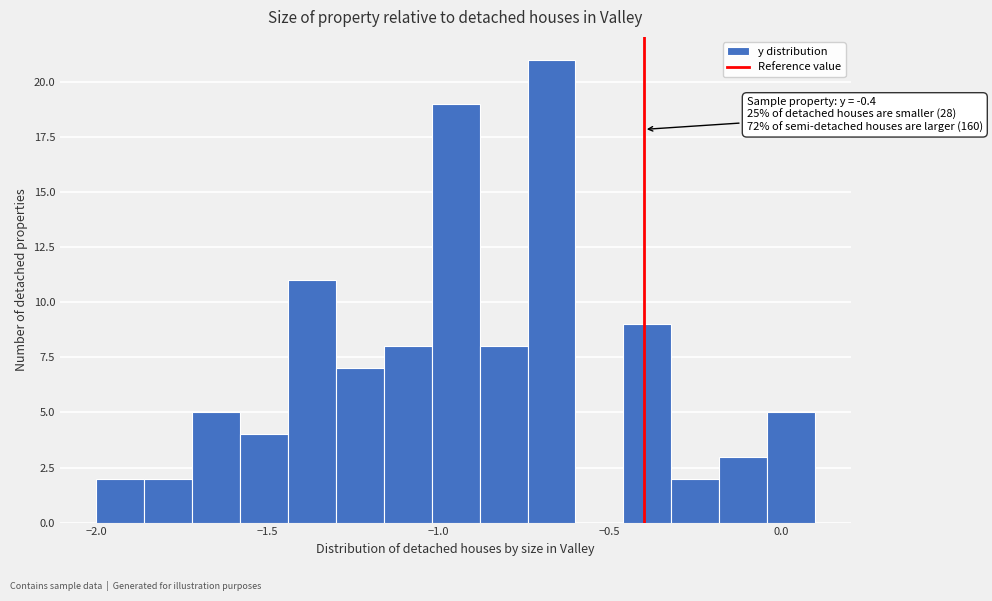

Read against the x-axis, roughly where is the centre of the tallest bar?

-0.65